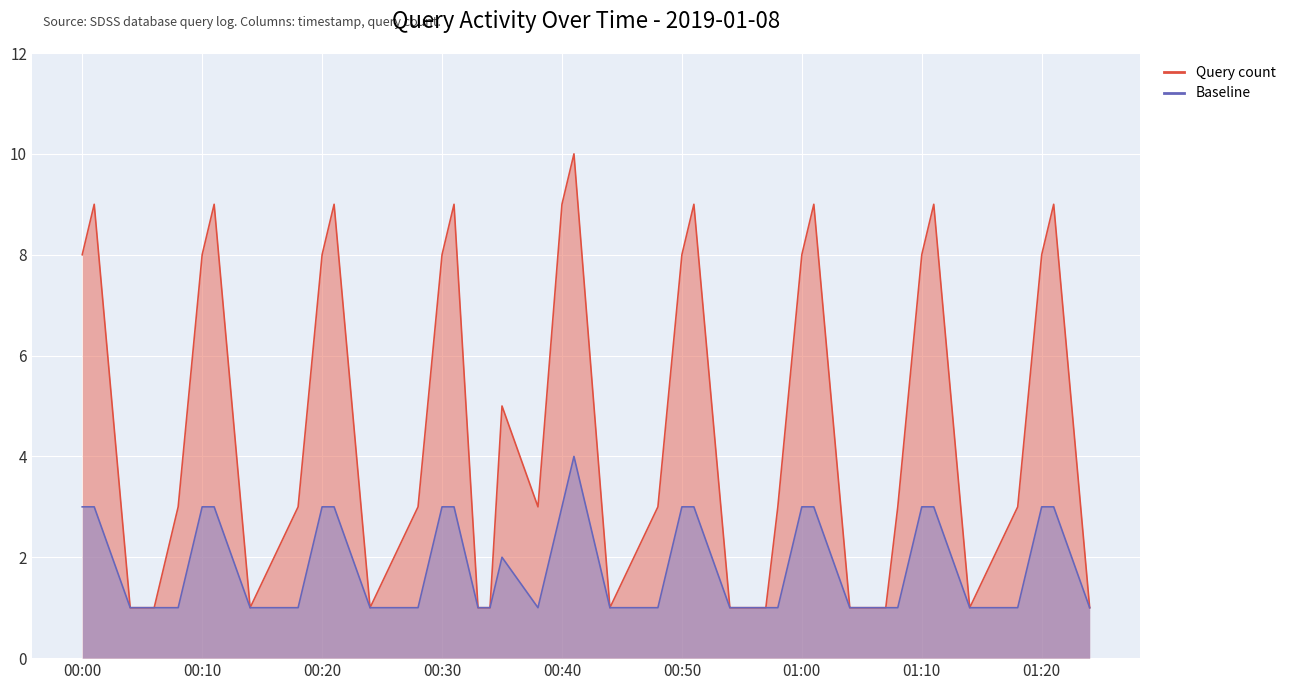

True or false: Baseline and Query count cross at least once.

False